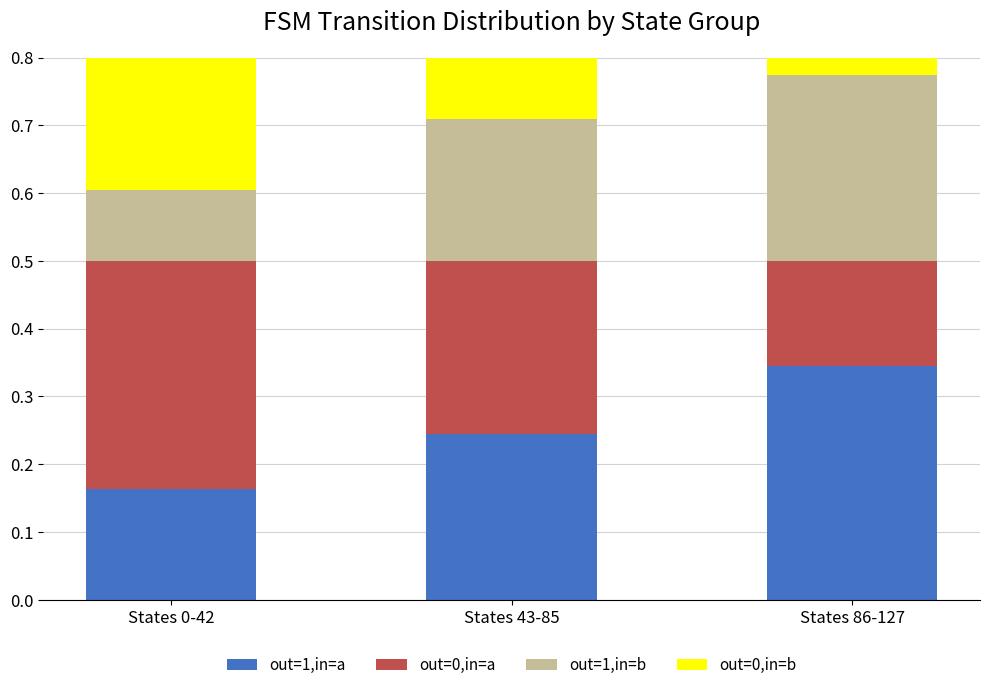

Which series has the largest total across all categories?

out=0,in=b